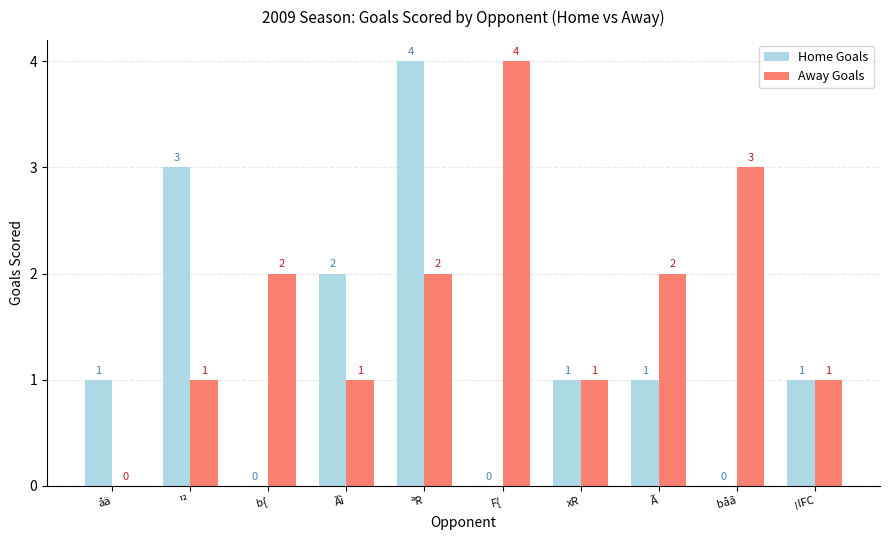

At which category is the sum across all series the highest?

ªR